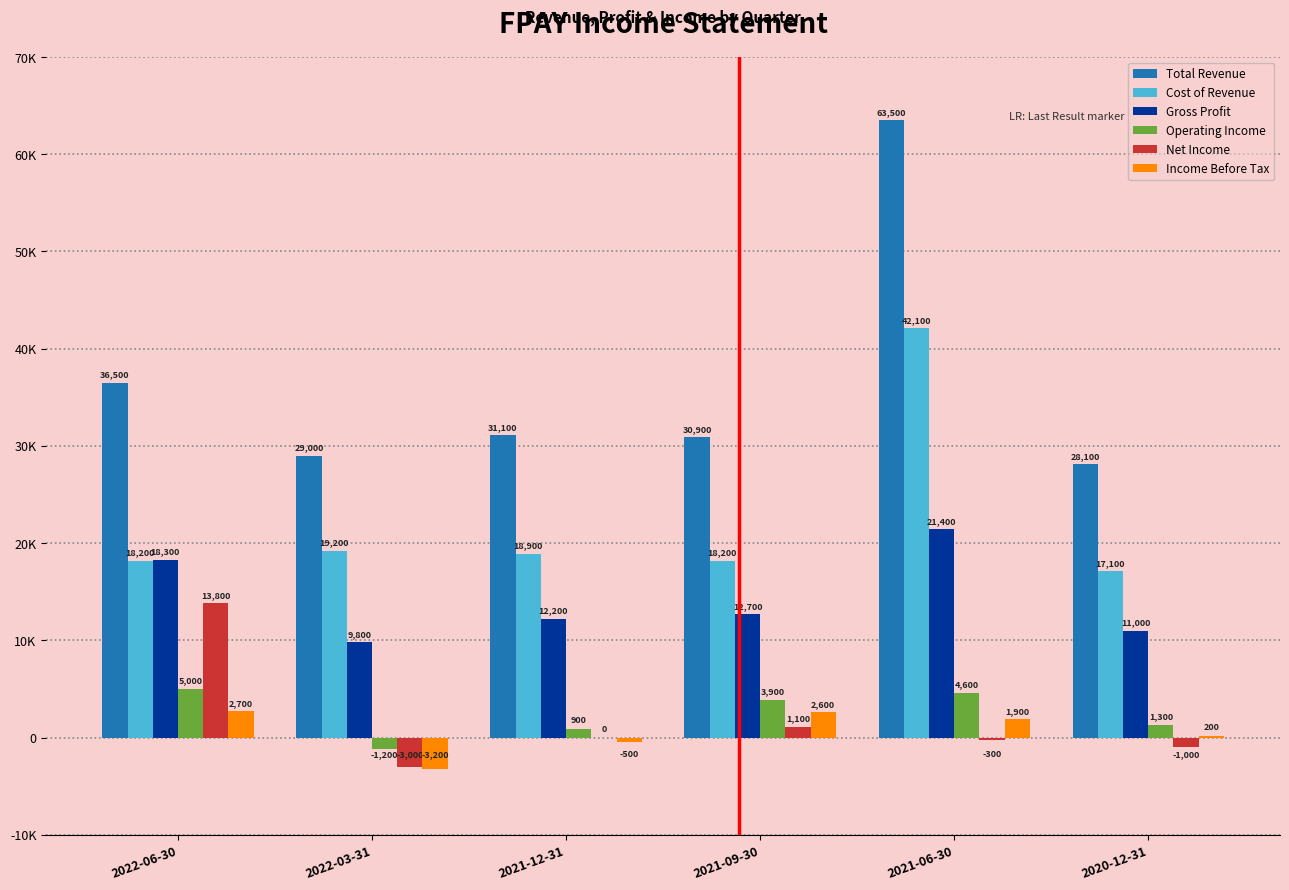

Reading left to right, what are all the values shown in this chart?

Total Revenue: 2022-06-30=36500	2022-03-31=29000	2021-12-31=31100	2021-09-30=30900	2021-06-30=63500	2020-12-31=28100
Cost of Revenue: 2022-06-30=18200	2022-03-31=19200	2021-12-31=18900	2021-09-30=18200	2021-06-30=42100	2020-12-31=17100
Gross Profit: 2022-06-30=18300	2022-03-31=9800	2021-12-31=12200	2021-09-30=12700	2021-06-30=21400	2020-12-31=11000
Operating Income: 2022-06-30=5000	2022-03-31=-1200	2021-12-31=900	2021-09-30=3900	2021-06-30=4600	2020-12-31=1300
Net Income: 2022-06-30=13800	2022-03-31=-3000	2021-12-31=0	2021-09-30=1100	2021-06-30=-300	2020-12-31=-1000
Income Before Tax: 2022-06-30=2700	2022-03-31=-3200	2021-12-31=-500	2021-09-30=2600	2021-06-30=1900	2020-12-31=200